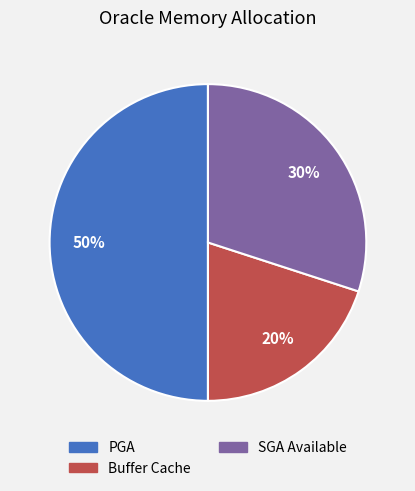

To the nearest percent, what is the average slice percentage?

33%